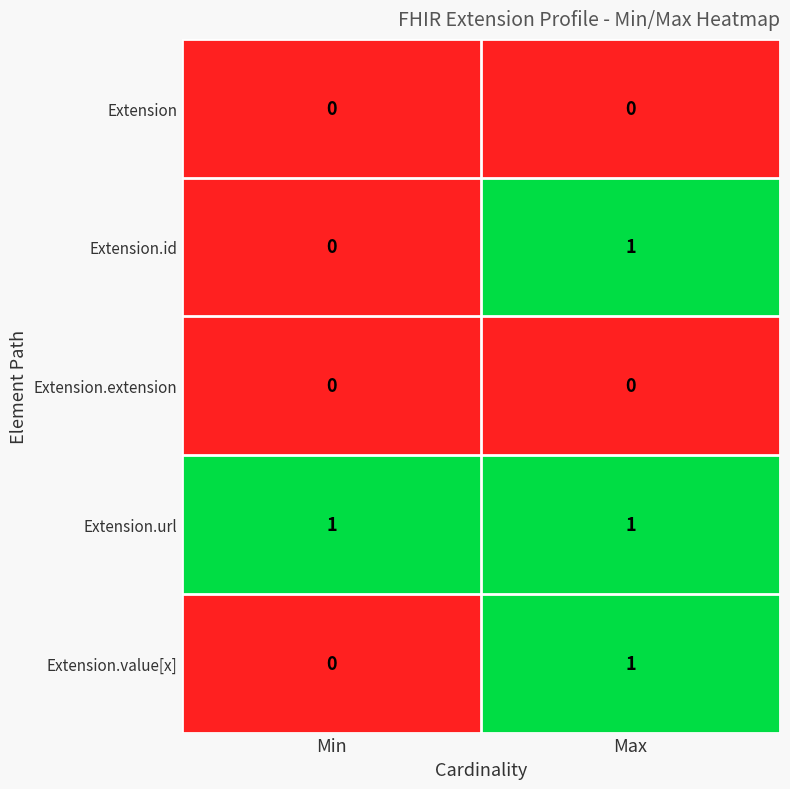

Rank the categories by Extension.id value from highest to lowest.

Max, Min